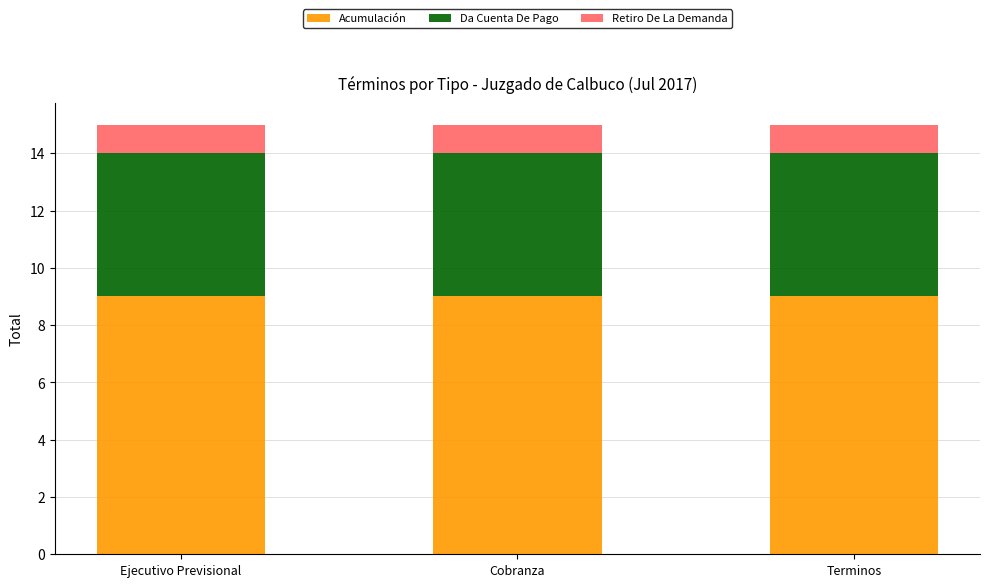

What is the sum of all Acumulación values?

27